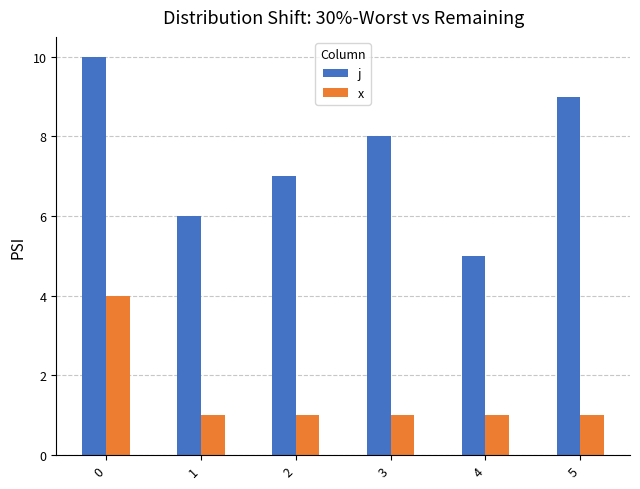

List the series in order of their overall mean, highest first.

j, x